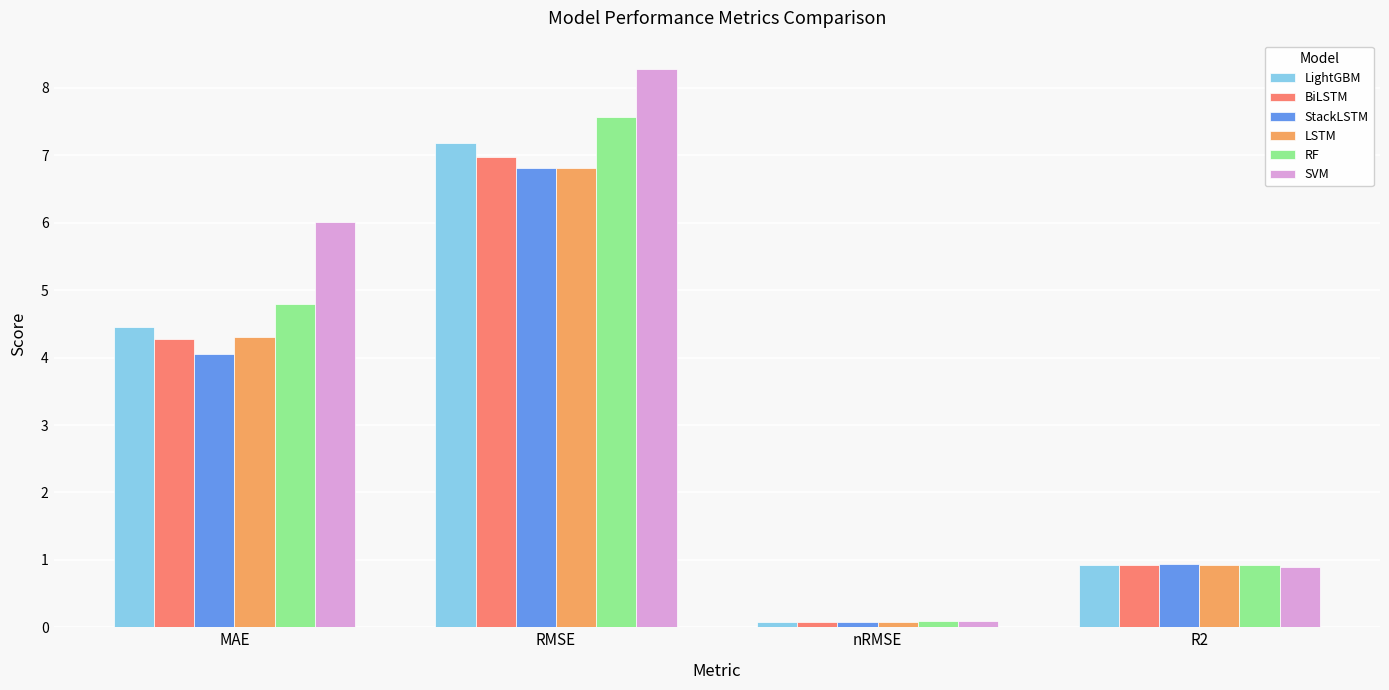

True or false: SVM has a value of 6.0 at MAE.

True